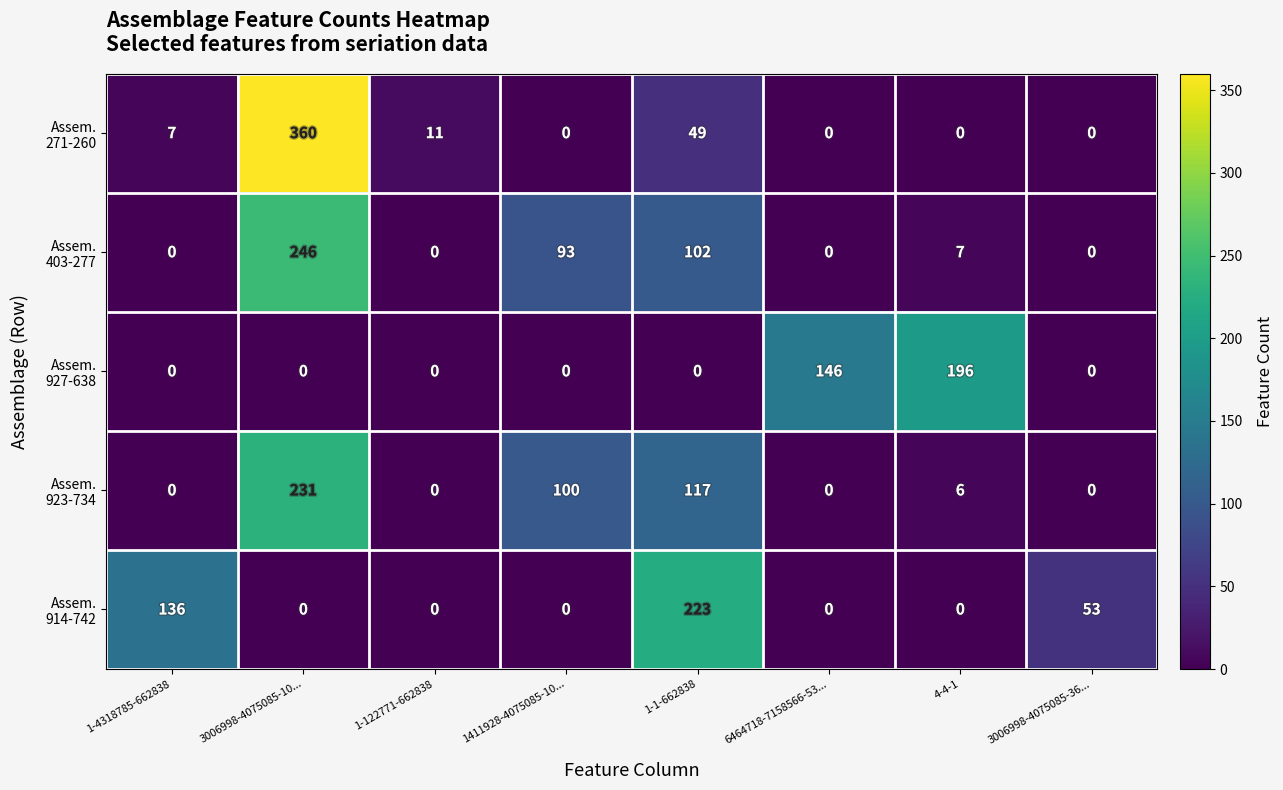

What is the difference between the highest and lowest values at 1-4318785-662838?

136